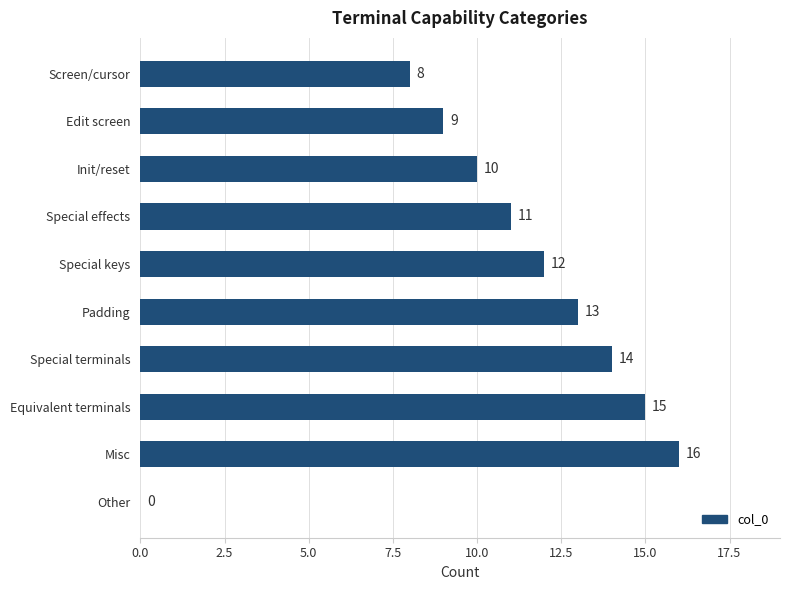

What is the sum of the values at Screen/cursor and Other?

8